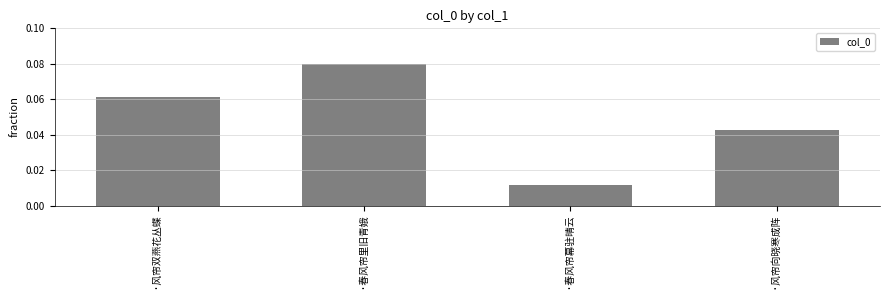

Count the values in the range 0 to 1.

4